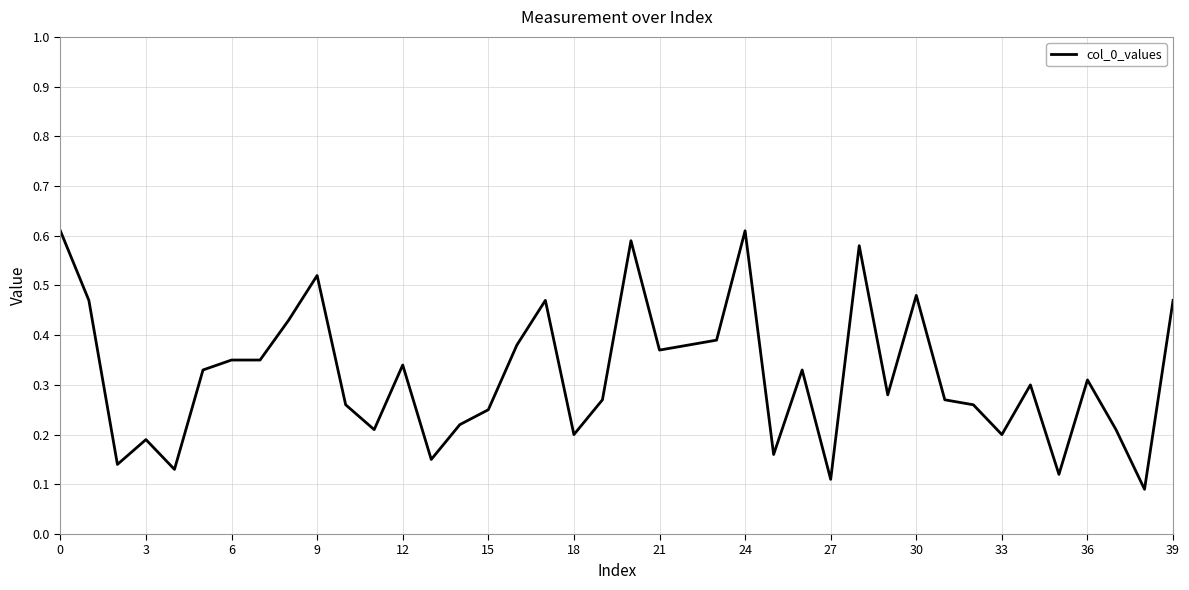

What is the value of the 30th point from the left?

0.3